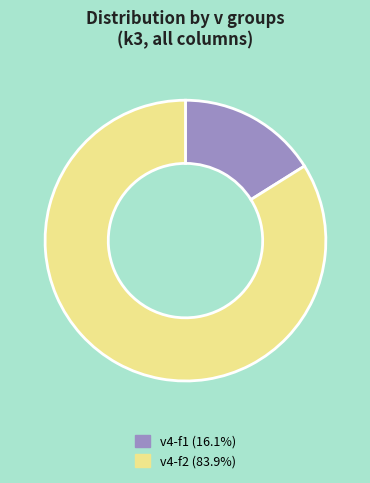

Is there a majority slice in this chart?

Yes